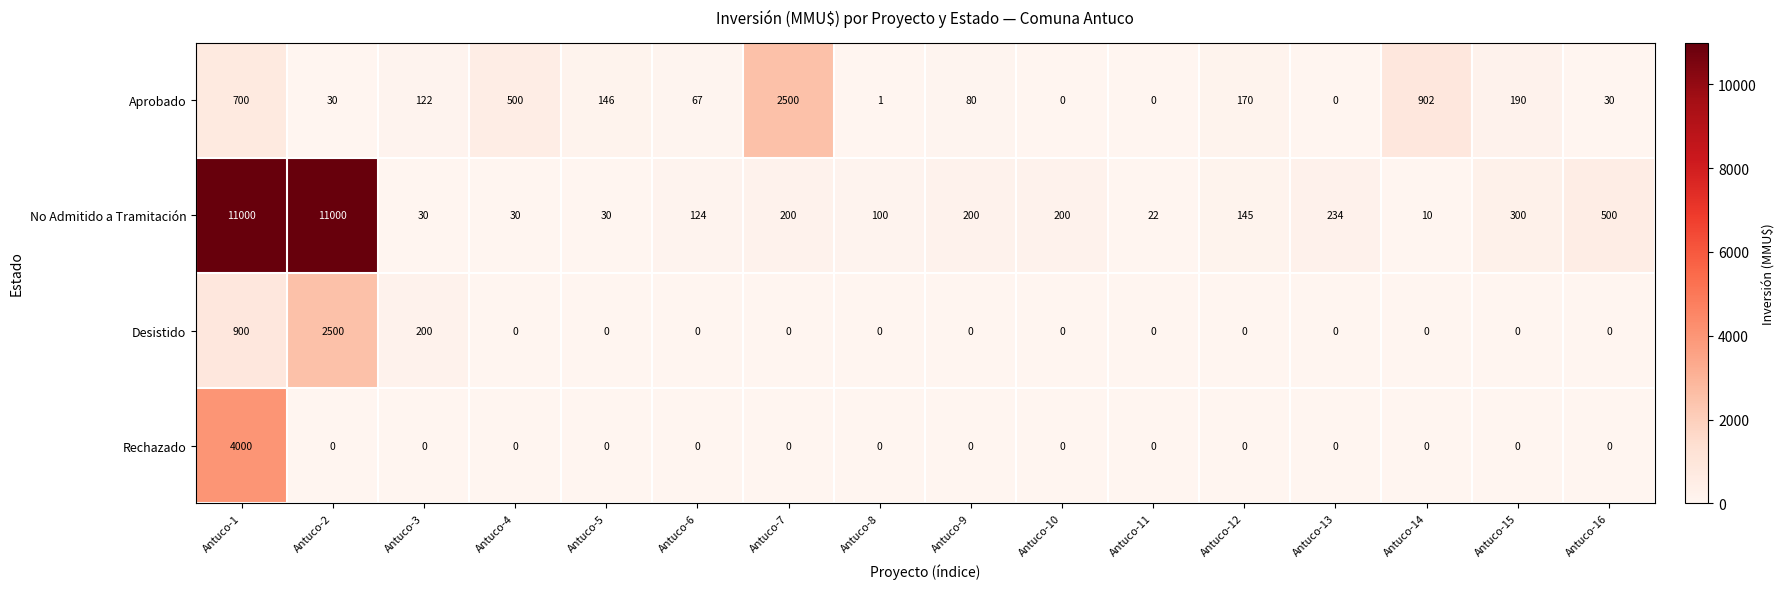

What is the sum of all No Admitido a Tramitación values?

24125